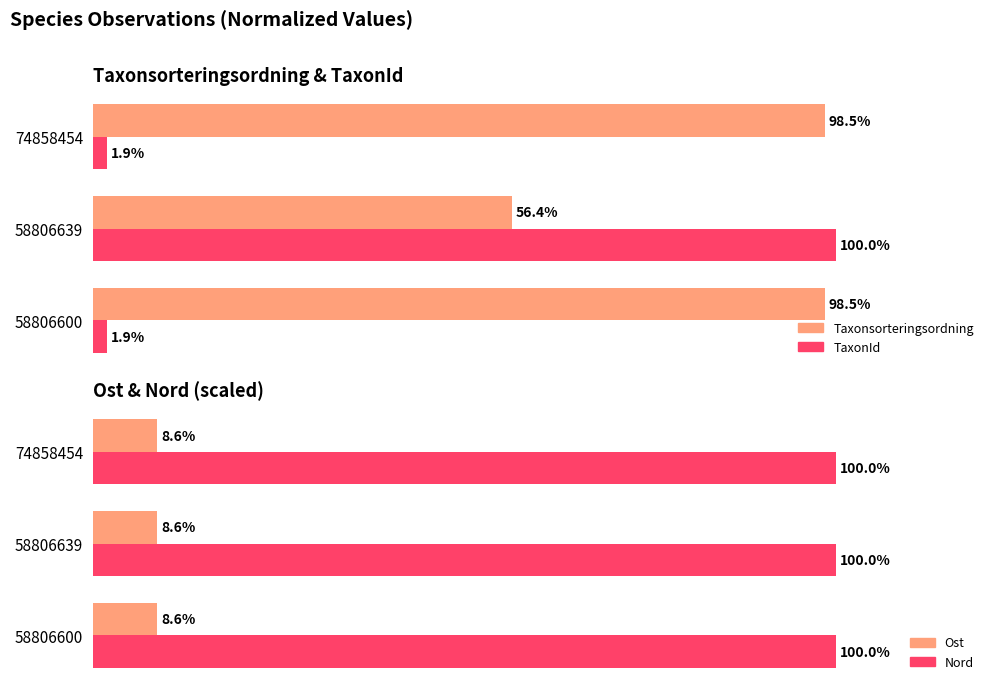

What is the average value of the Nord series?

100.0